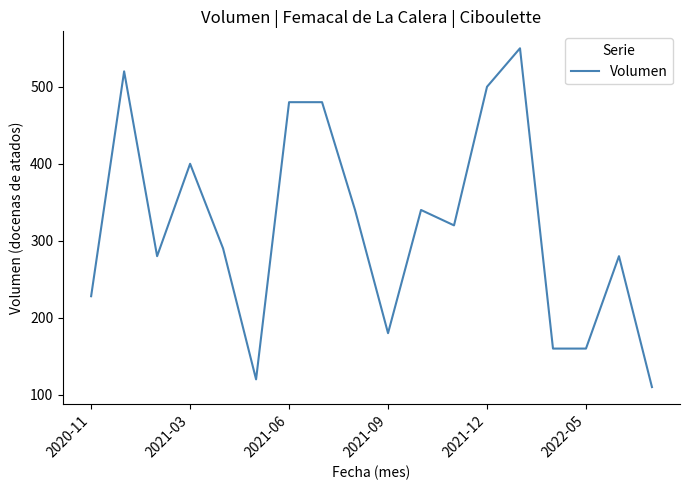

Reading left to right, what are all the values shown in this chart?

228	520	280	400	290	120	480	480	340	180	340	320	500	550	160	160	280	110